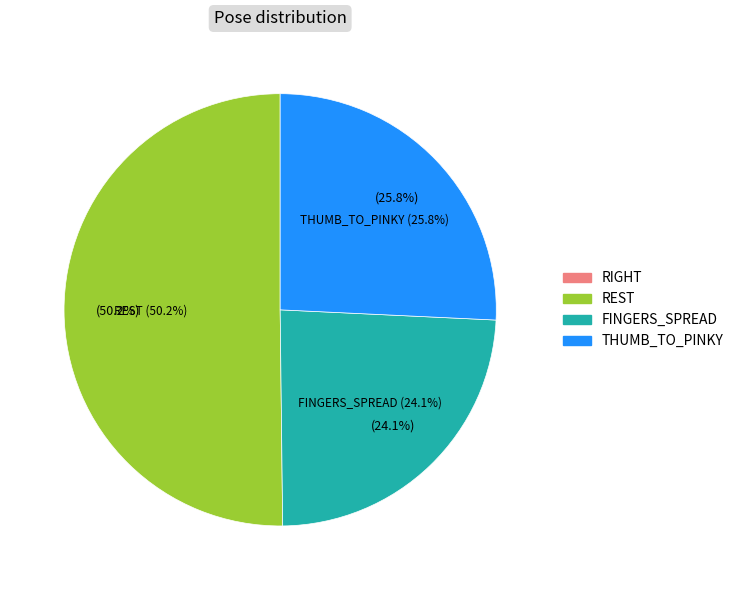

Count the number of slices in the pie.

4